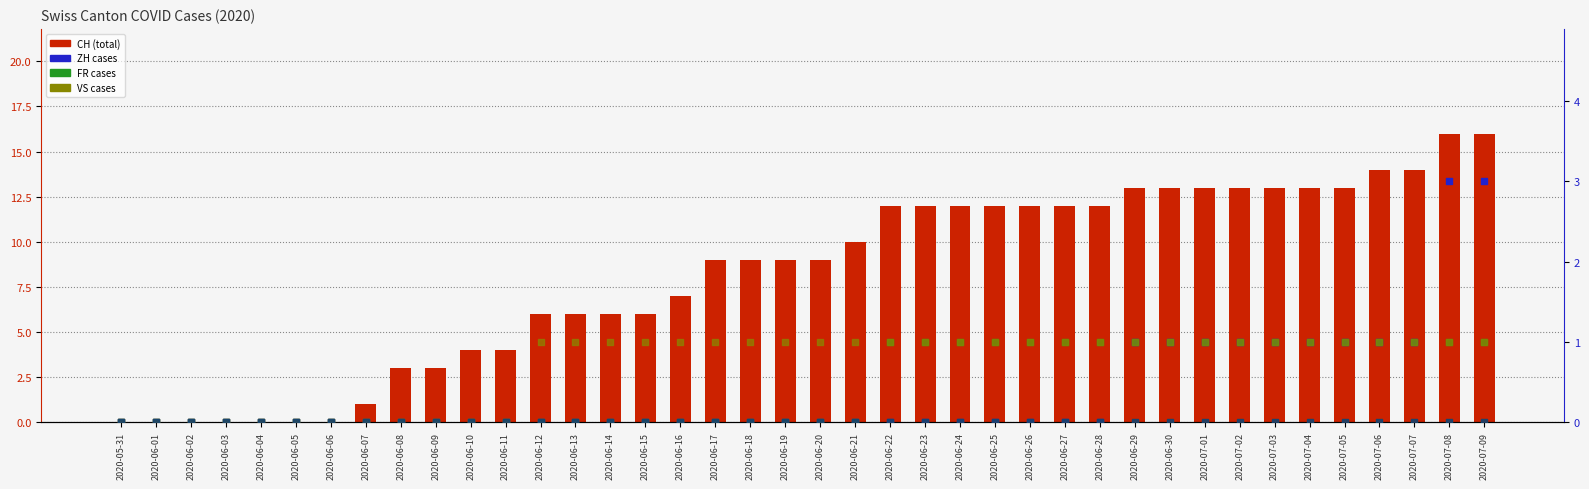

At which category is the sum across all series the highest?

2020-07-08